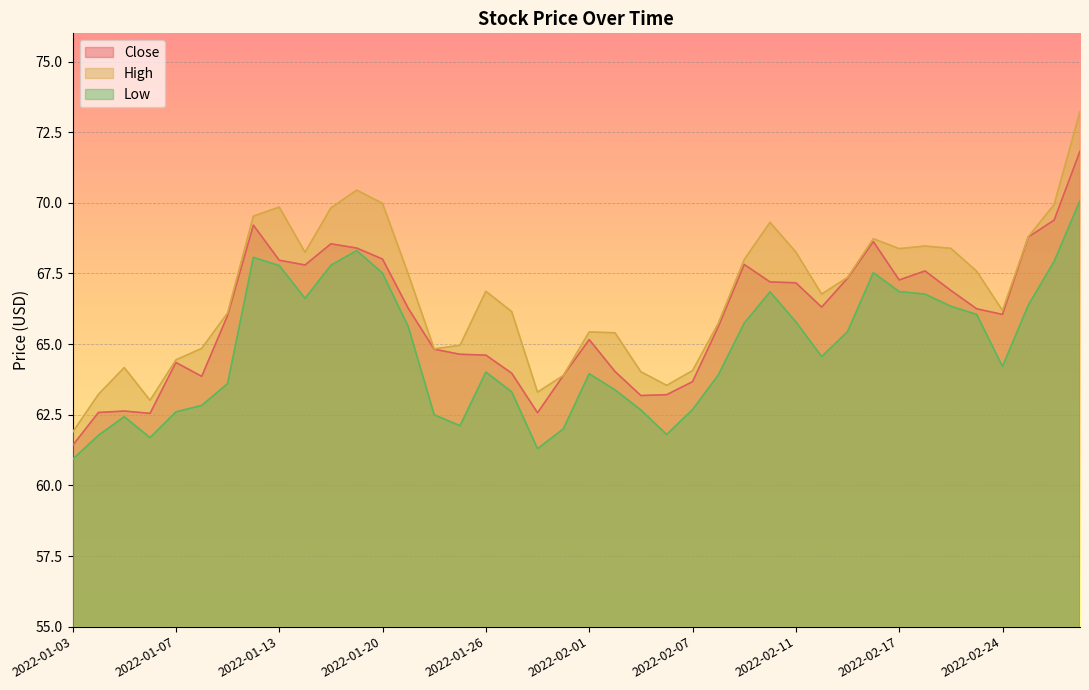

Which has a higher value, 2022-01-24 or 2022-02-14?

2022-02-14